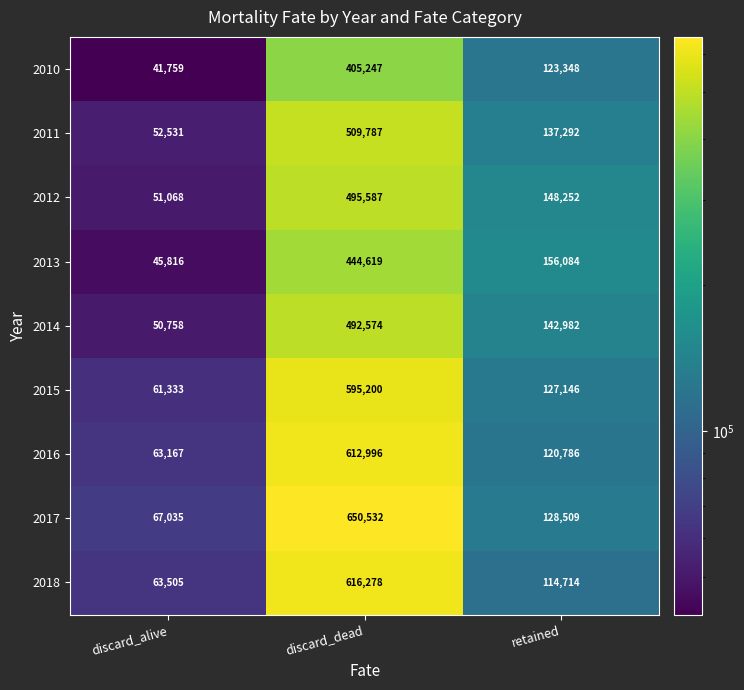

Read the 2017 value at discard_dead, to the nearest 10.

650530